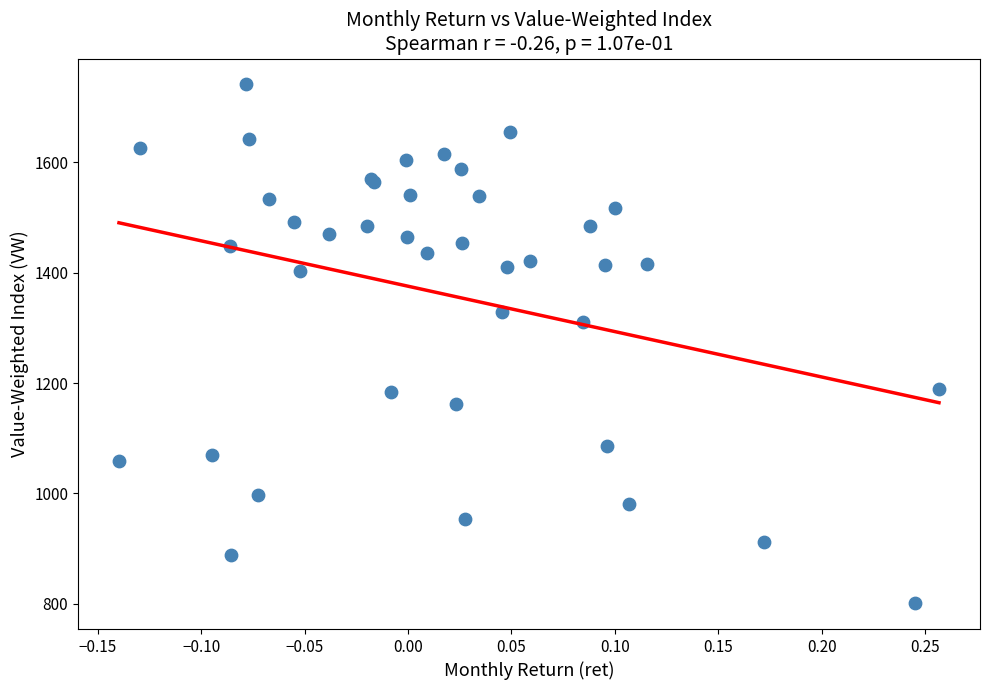

What Y value in the scatter plot is closest to 1271?

1309.8